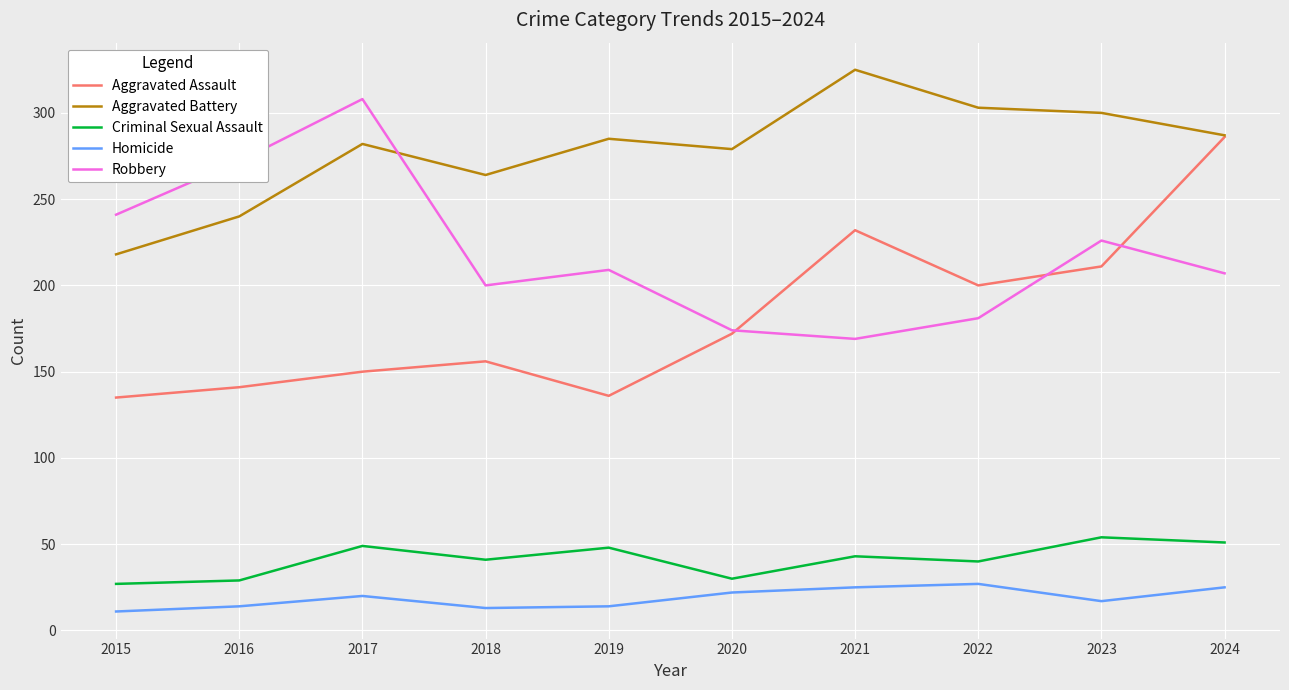

What is the total value across all series at 2021?

794